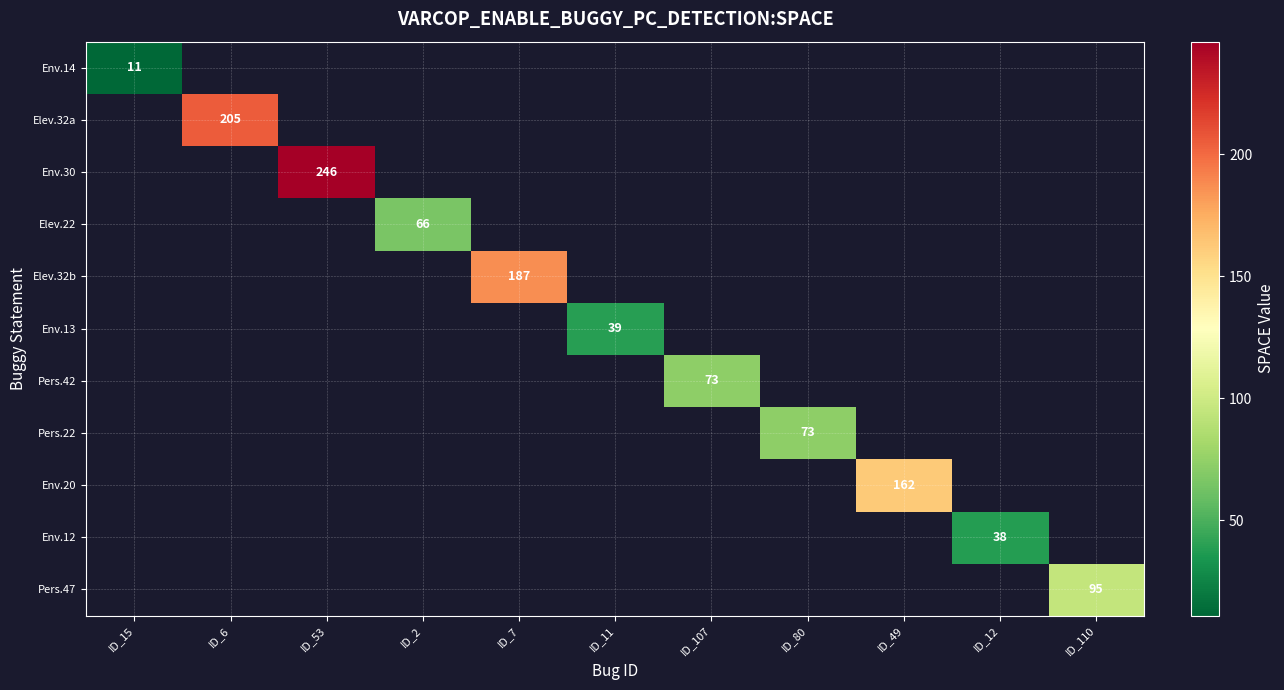

Which label corresponds to the largest value in the chart?

ID_53